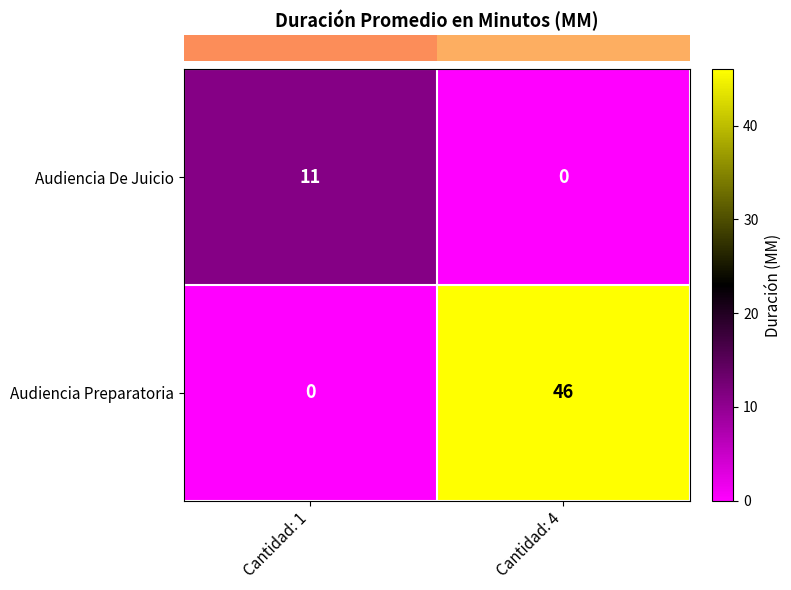

Reading left to right, what are all the values shown in this chart?

Audiencia De Juicio: 11	0
Audiencia Preparatoria: 0	46